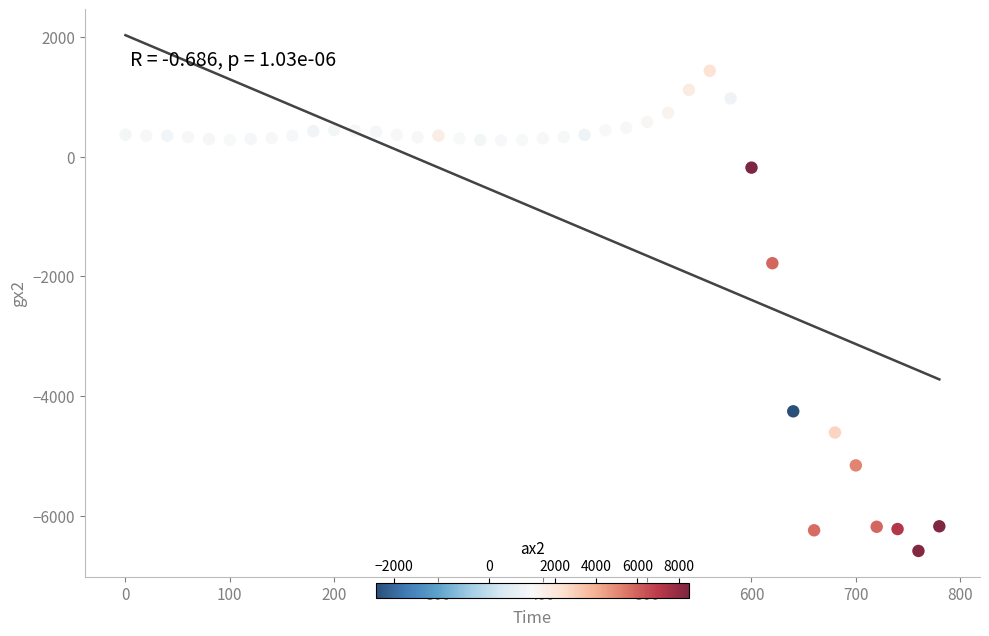

What is the range of Y values (max minus min)?

8027